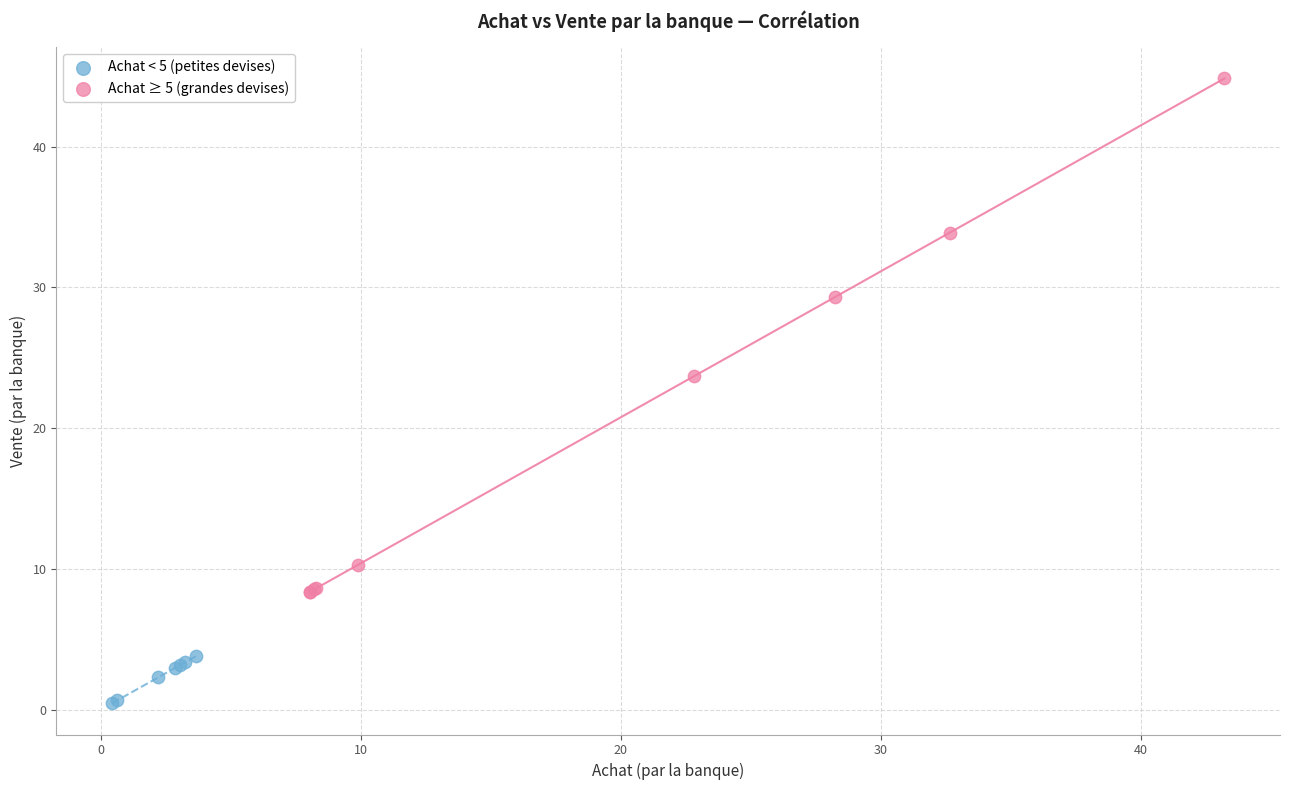

What are all the series names shown in the legend?

Achat < 5 (petites devises), Achat ≥ 5 (grandes devises)